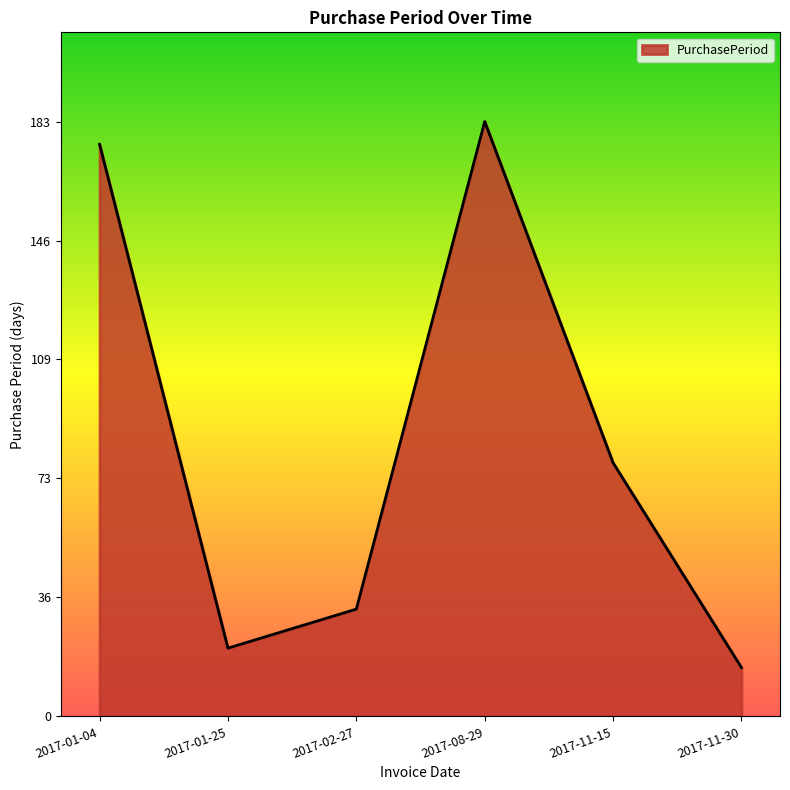

What is the smallest value displayed?

15